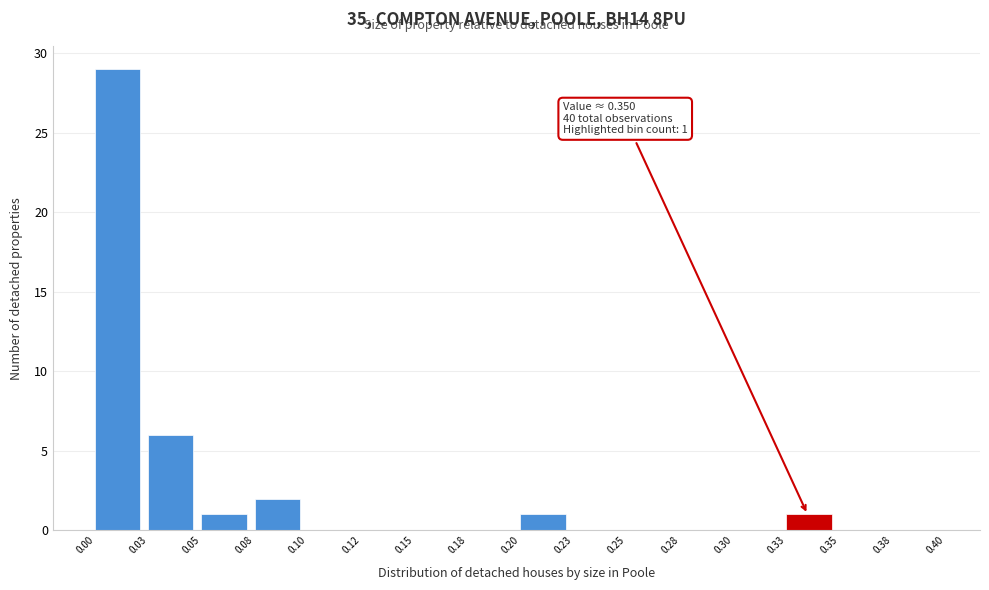

Reading left to right, list all the values displayed in this chart.

0.00=29	0.03=6	0.05=1	0.08=2	0.10=0	0.12=0	0.15=0	0.18=0	0.20=1	0.23=0	0.25=0	0.28=0	0.30=0	0.33=1	0.35=0	0.38=0